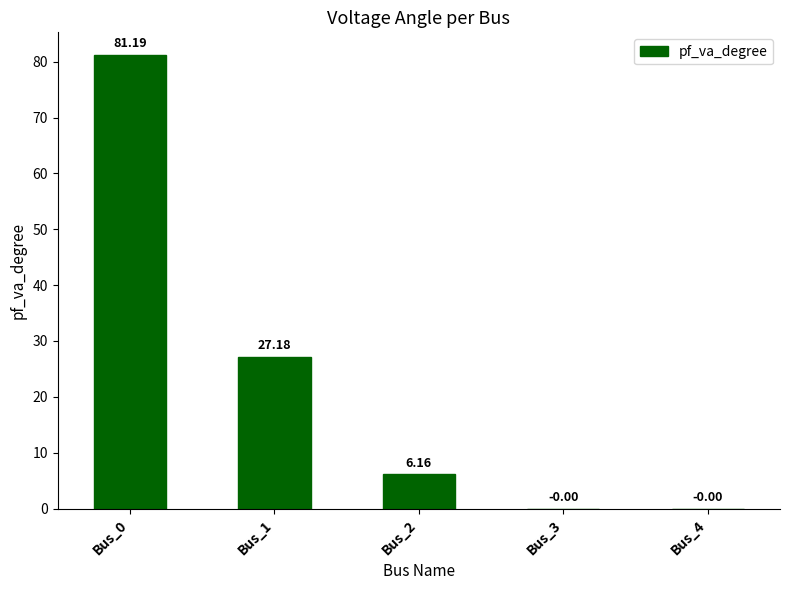

Which has a higher value, Bus_4 or Bus_1?

Bus_1